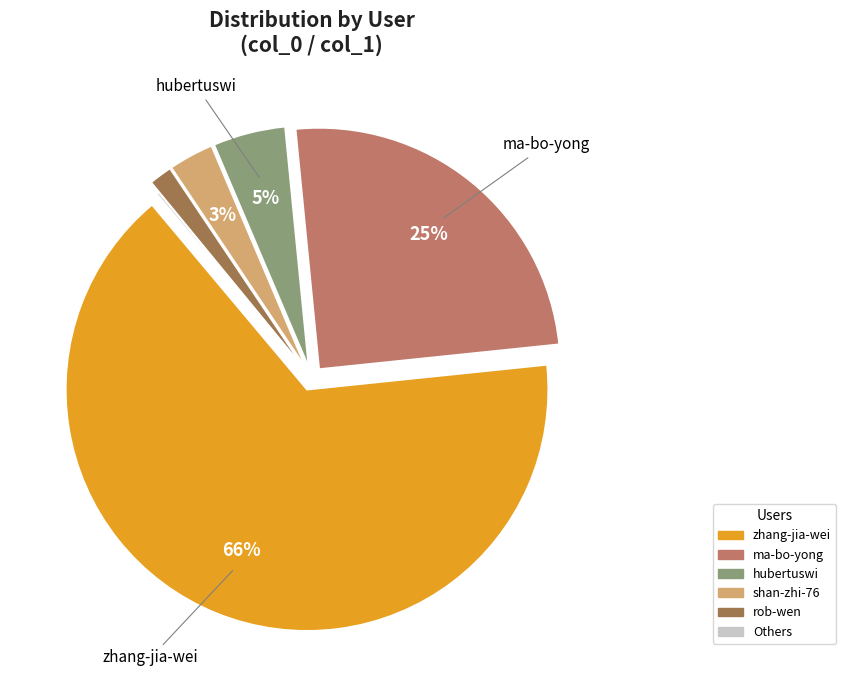

To the nearest percent, what is the difference between the largest and smallest slice percentages?

65%